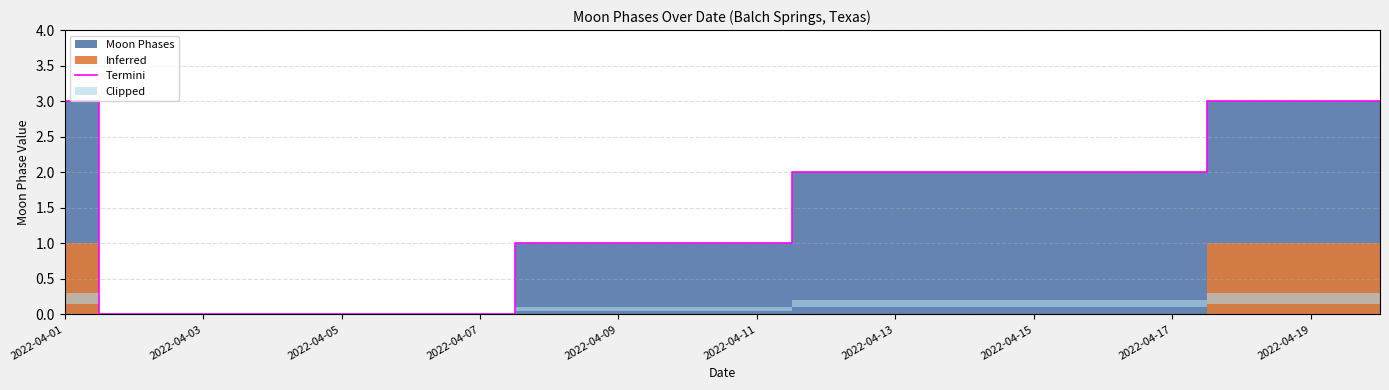

The value of Termini at 2022-04-05 is -1. True or false?

False